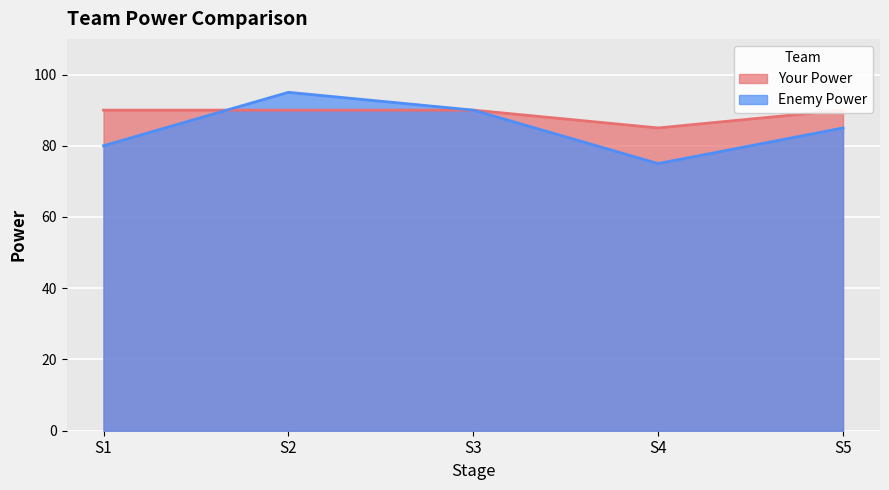

Rank the series by their average value, from highest to lowest.

Your Power, Enemy Power